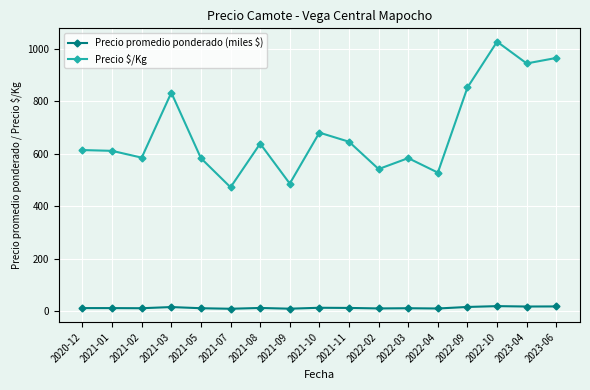

How many categories are shown in the chart?

17